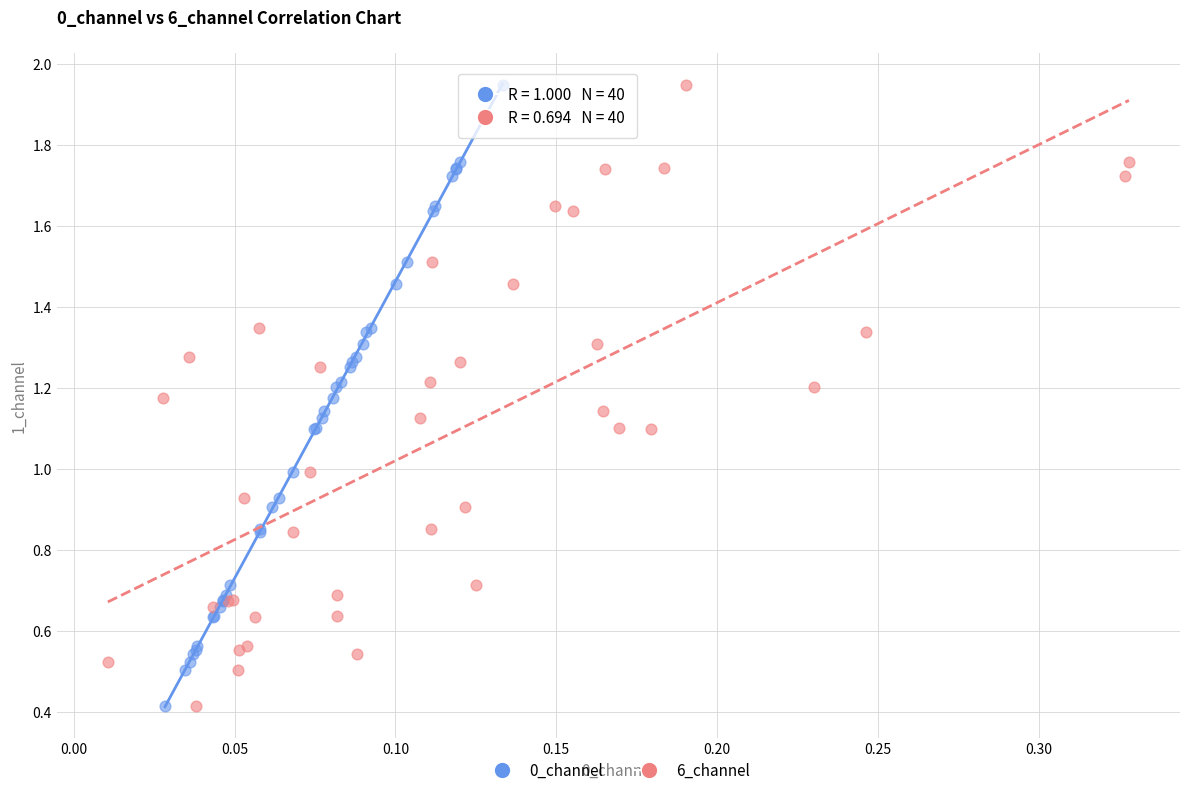

What are all the series names shown in the legend?

0_channel, 6_channel